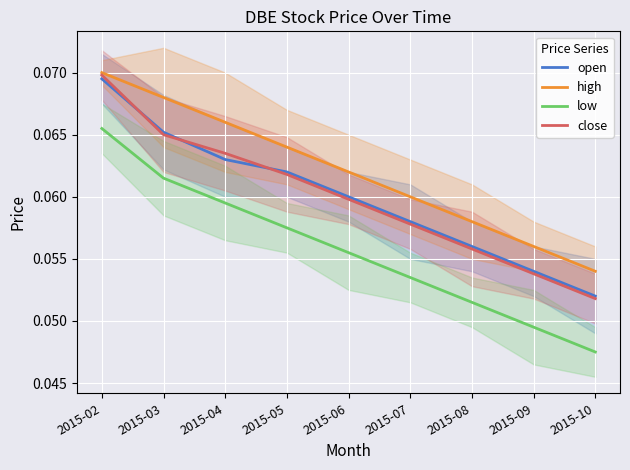

What is the greatest value displayed?

0.1